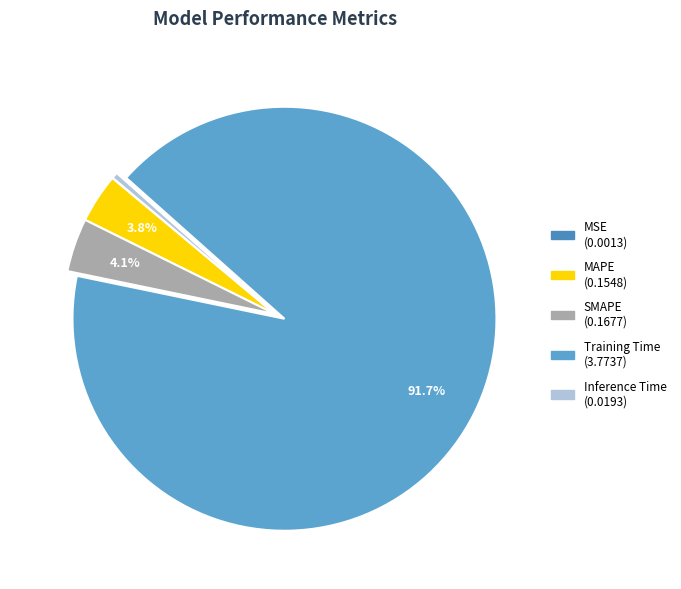

Does Training Time represent more than half of the total?

Yes